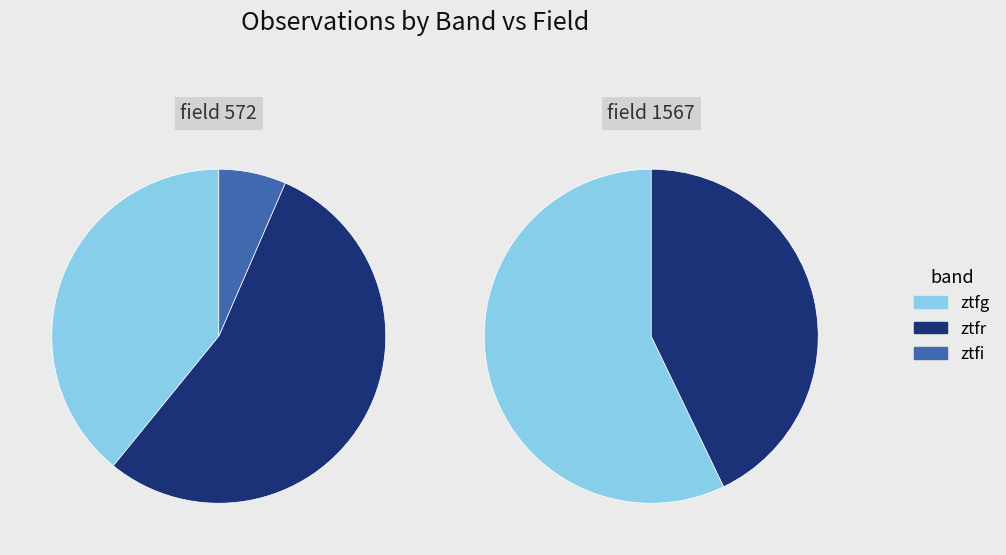

How much of the chart is everything except ztfi?

95.3%